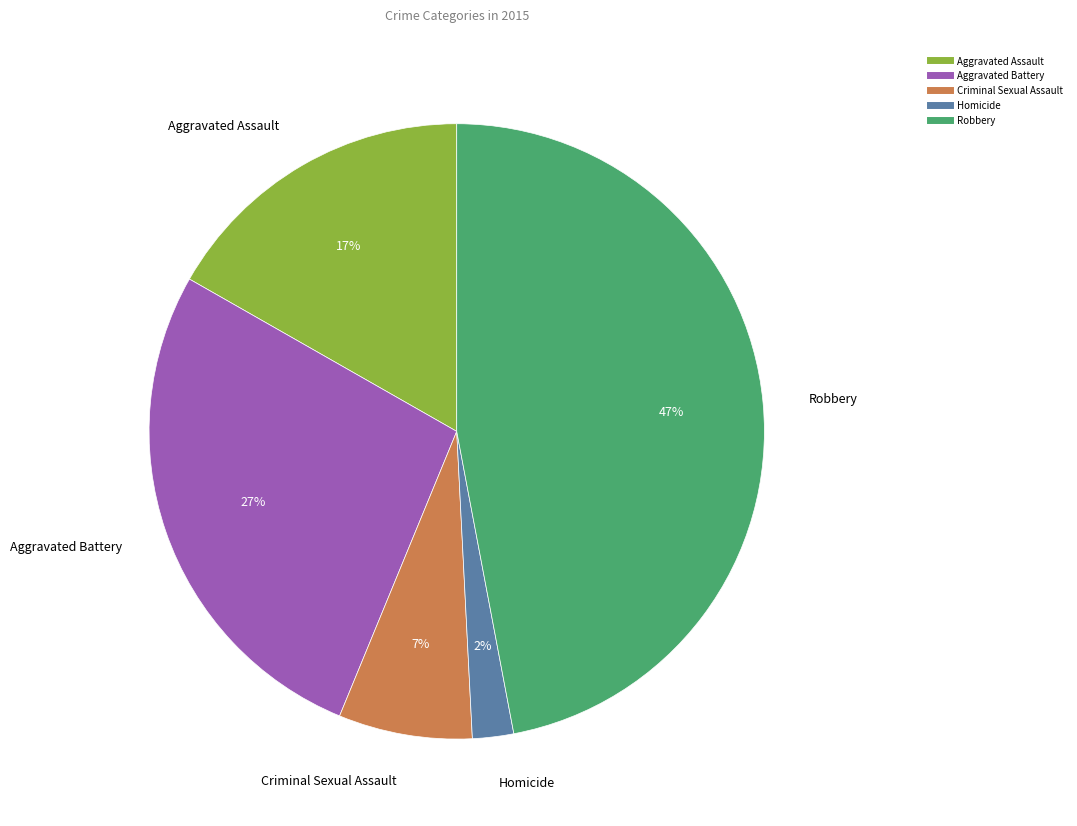

To the nearest percent, what percentage of the pie is Criminal Sexual Assault?

7%